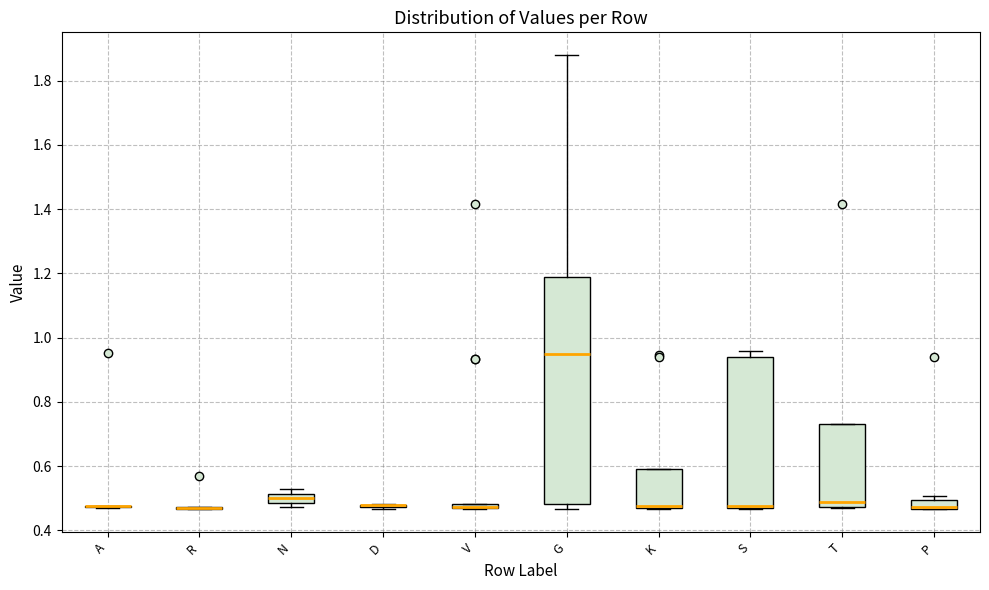

Where does the median line of the box for N sit on the y-axis? The values are not printed on the chart, so give them approximately, as read against the axis.

0.50